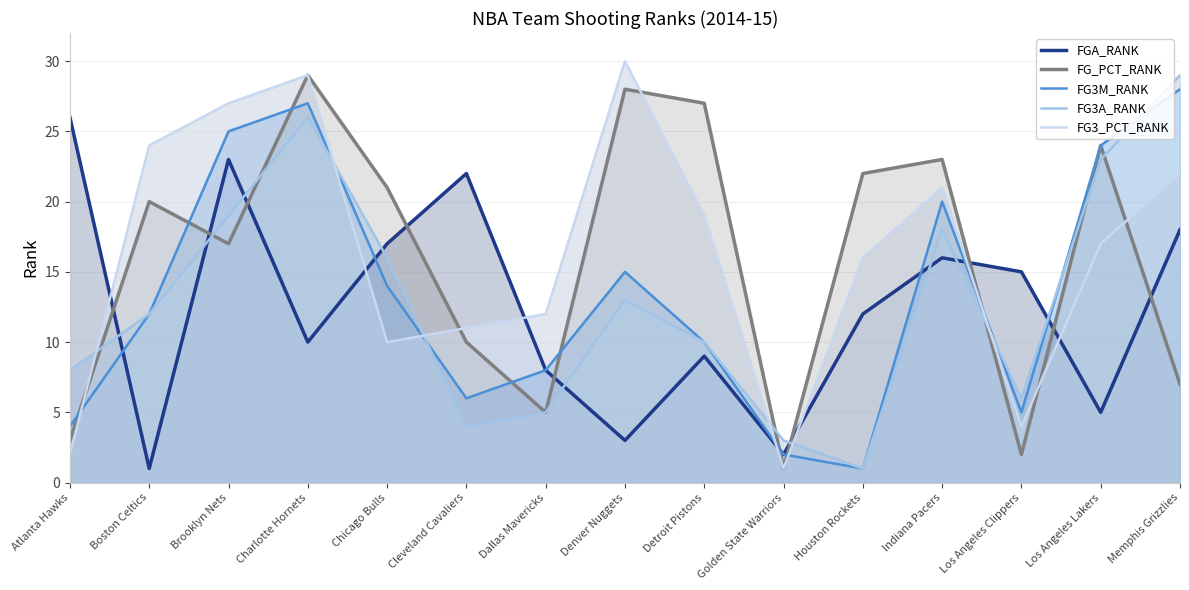

Between Indiana Pacers and Los Angeles Lakers, which series saw the biggest shift?

FGA_RANK